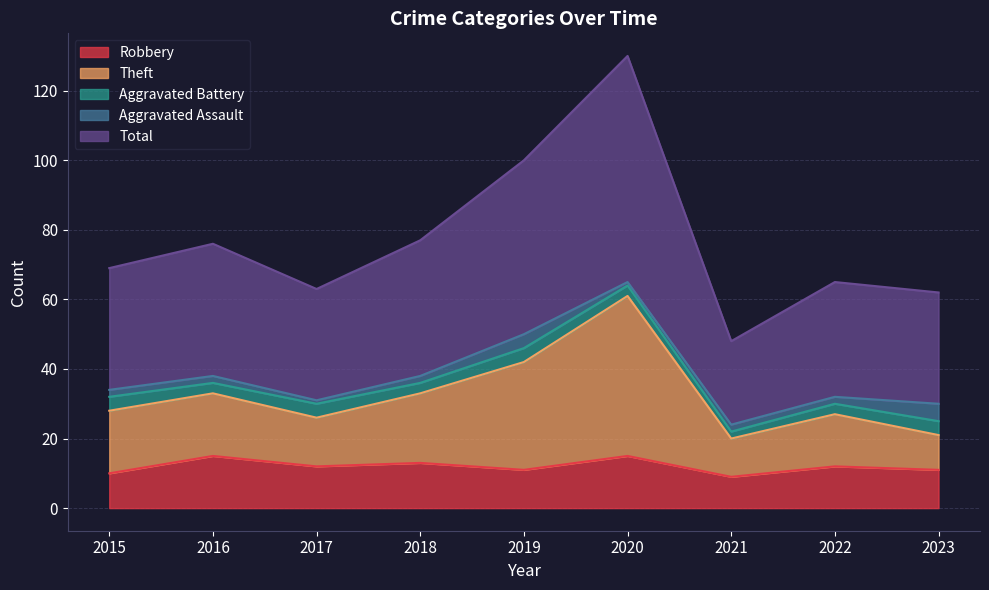

At which label does Theft reach its minimum?

2021